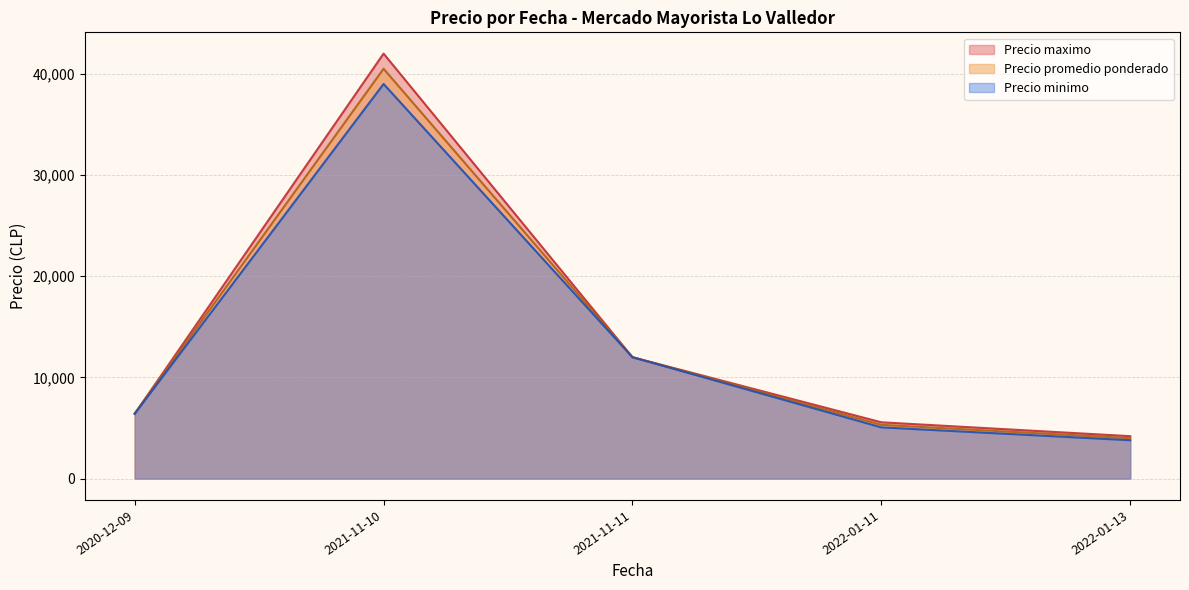

At which category is the sum across all series the highest?

2021-11-10